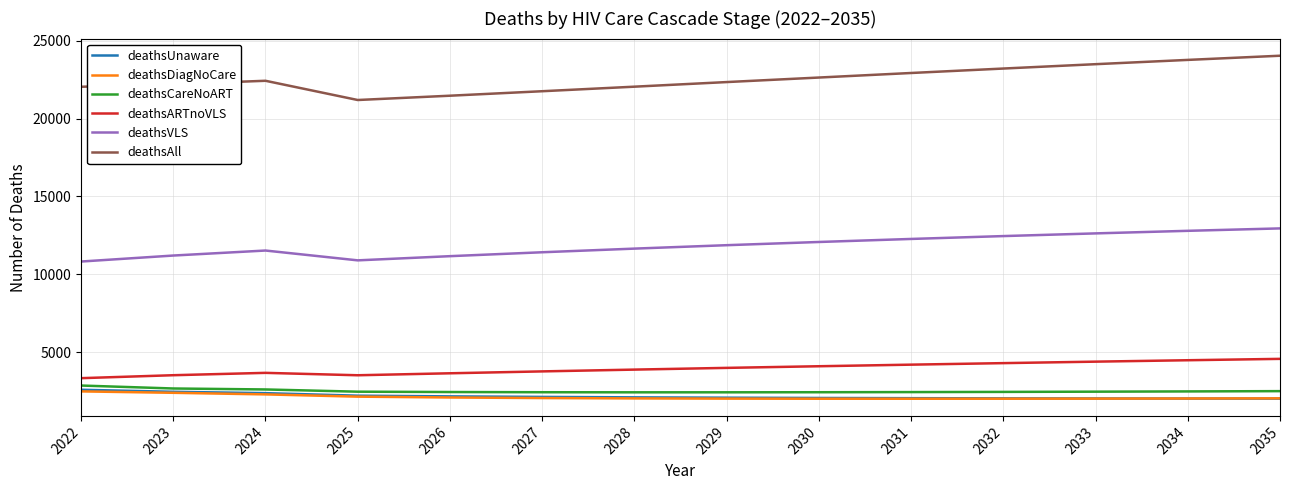

What is the spread (max minus min) of values at 2027?

19707